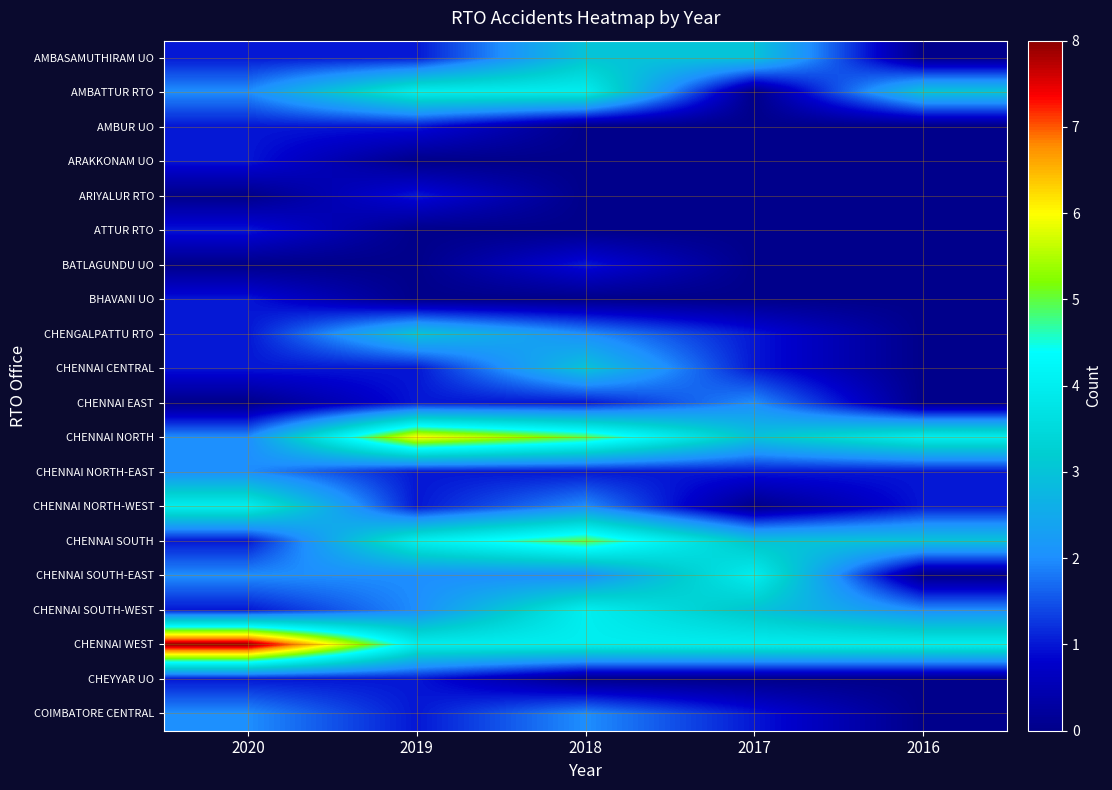

Reading left to right, transcribe all the data shown in this chart.

AMBASAMUTHIRAM UO: 2020=1	2019=1	2018=3	2017=3	2016=0
AMBATTUR RTO: 2020=2	2019=4	2018=4	2017=0	2016=3
AMBUR UO: 2020=1	2019=1	2018=0	2017=0	2016=0
ARAKKONAM UO: 2020=1	2019=0	2018=0	2017=0	2016=0
ARIYALUR RTO: 2020=0	2019=1	2018=0	2017=0	2016=0
ATTUR RTO: 2020=1	2019=0	2018=0	2017=0	2016=0
BATLAGUNDU UO: 2020=0	2019=0	2018=1	2017=0	2016=0
BHAVANI UO: 2020=1	2019=0	2018=0	2017=0	2016=0
CHENGALPATTU RTO: 2020=1	2019=3	2018=2	2017=1	2016=0
CHENNAI CENTRAL: 2020=1	2019=1	2018=3	2017=1	2016=0
CHENNAI EAST: 2020=0	2019=1	2018=1	2017=2	2016=0
CHENNAI NORTH: 2020=2	2019=6	2018=5	2017=3	2016=4
CHENNAI NORTH-EAST: 2020=2	2019=1	2018=1	2017=1	2016=1
CHENNAI NORTH-WEST: 2020=4	2019=1	2018=2	2017=0	2016=1
CHENNAI SOUTH: 2020=1	2019=4	2018=5	2017=3	2016=3
CHENNAI SOUTH-EAST: 2020=2	2019=2	2018=2	2017=4	2016=0
CHENNAI SOUTH-WEST: 2020=1	2019=2	2018=4	2017=3	2016=2
CHENNAI WEST: 2020=8	2019=4	2018=4	2017=4	2016=4
CHEYYAR UO: 2020=1	2019=1	2018=0	2017=0	2016=0
COIMBATORE CENTRAL: 2020=2	2019=1	2018=2	2017=1	2016=0